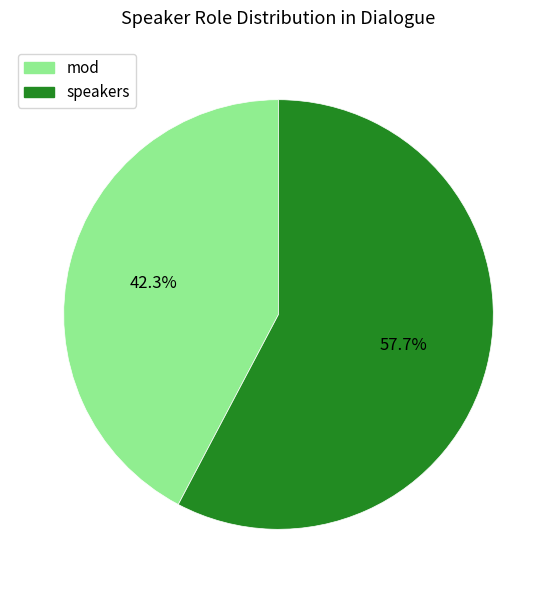

Count the number of slices in the pie.

2